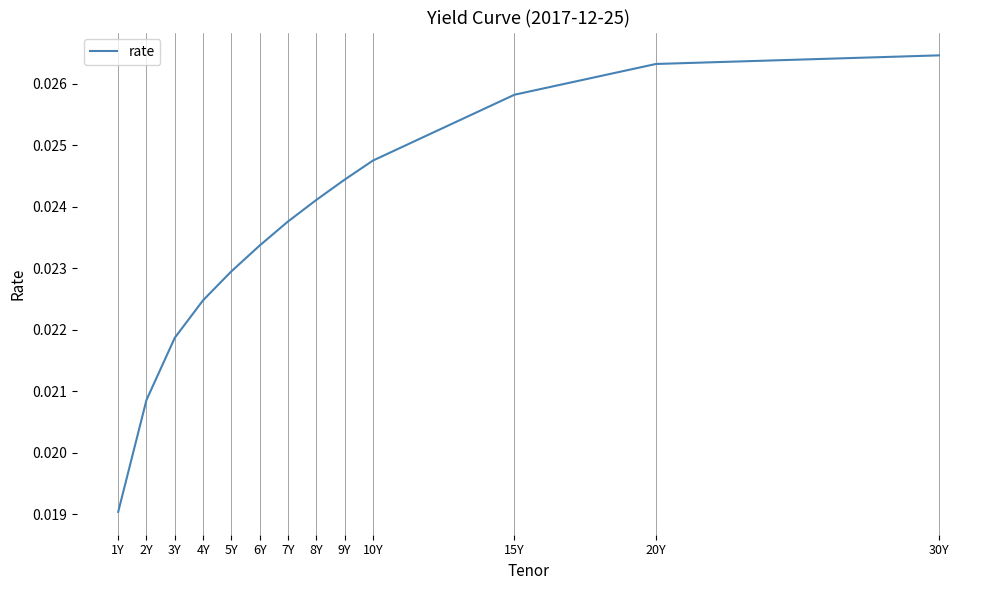

Rank the categories by value from highest to lowest.

30Y, 20Y, 15Y, 10Y, 9Y, 8Y, 7Y, 6Y, 5Y, 4Y, 3Y, 2Y, 1Y